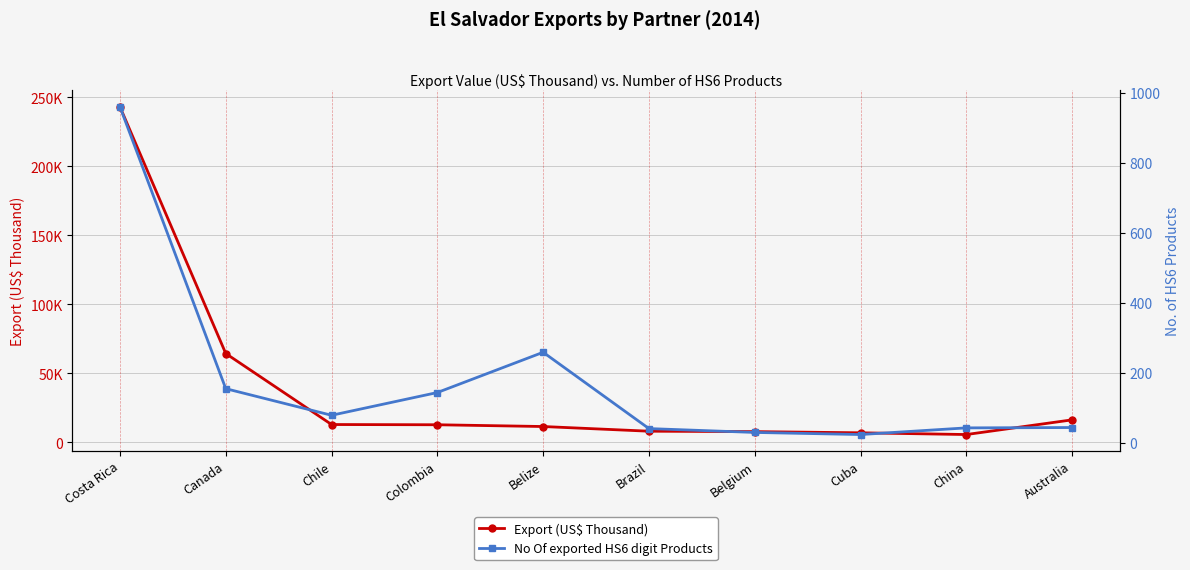

Rank the series by their average value, from highest to lowest.

Export (US$ Thousand), No Of exported HS6 digit Products